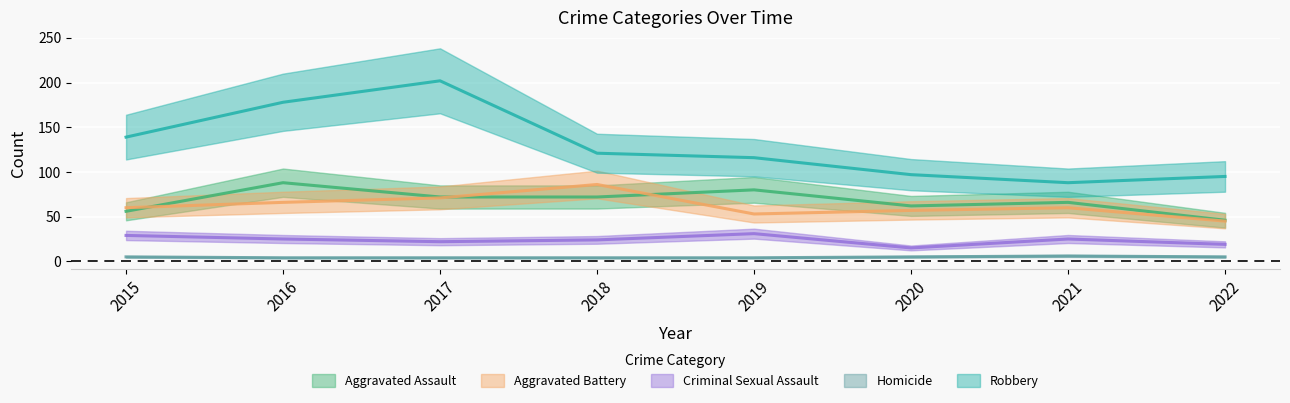

In Aggravated Assault, how many points are lower than both neighbors (excluding endpoints)?

1